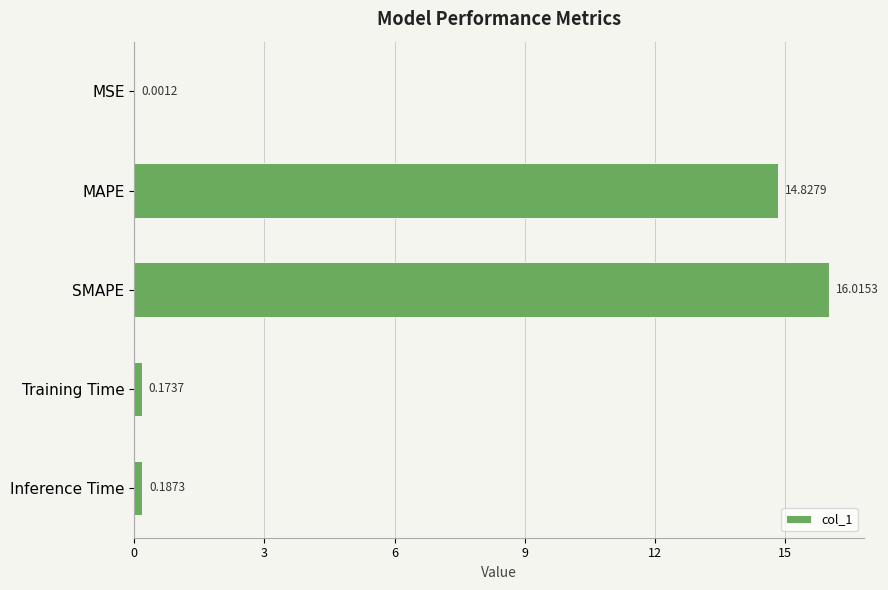

What is the sum of all values?

31.2